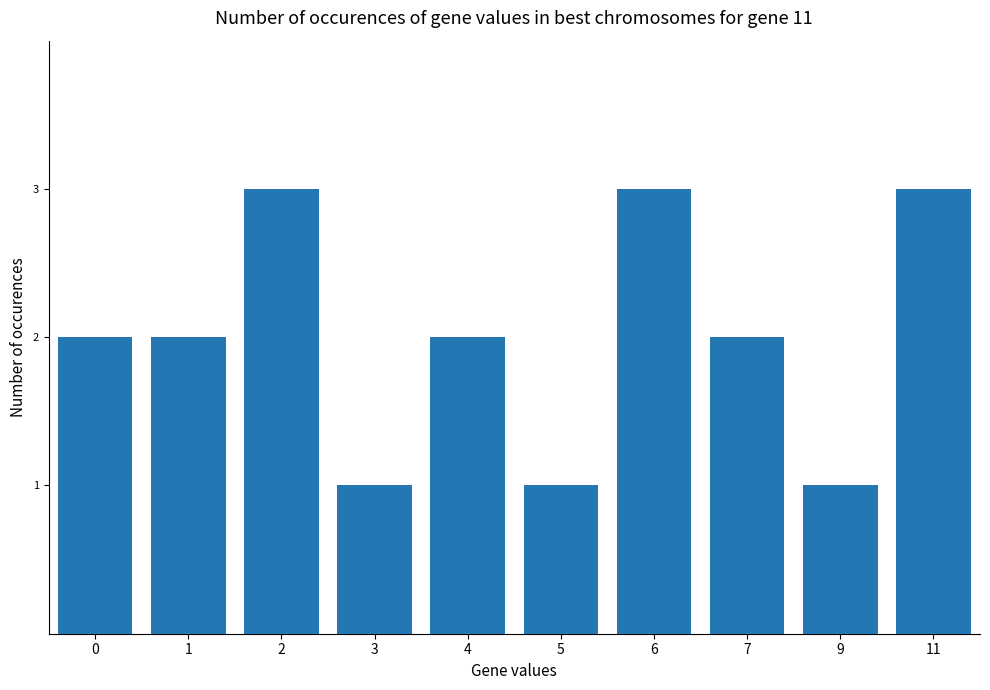

What is the value of the 9th bar from the left?

1